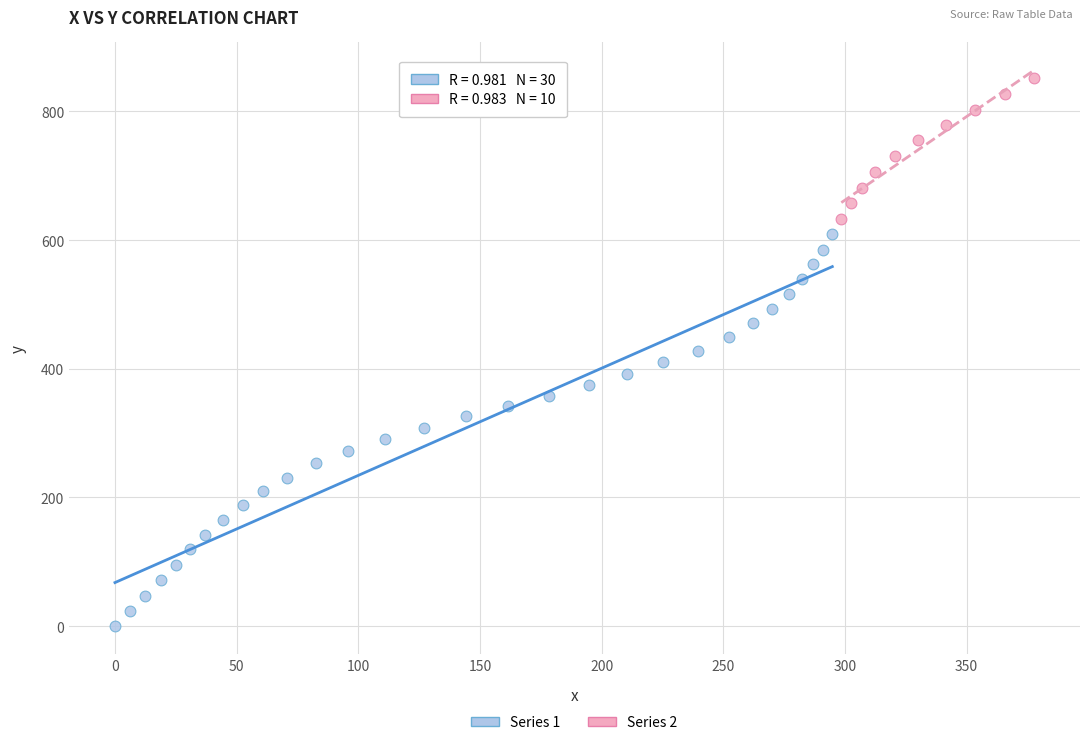

Which series reaches the maximum Y coordinate?

Series 2